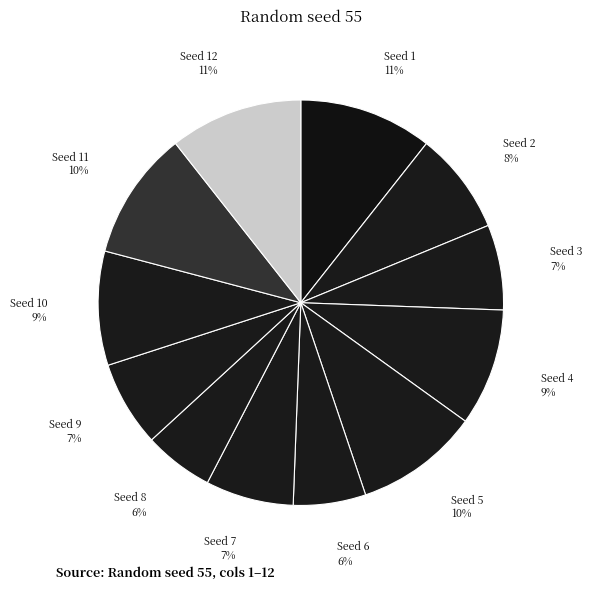

Is it true that Seed 1 is 19% of the pie?

False